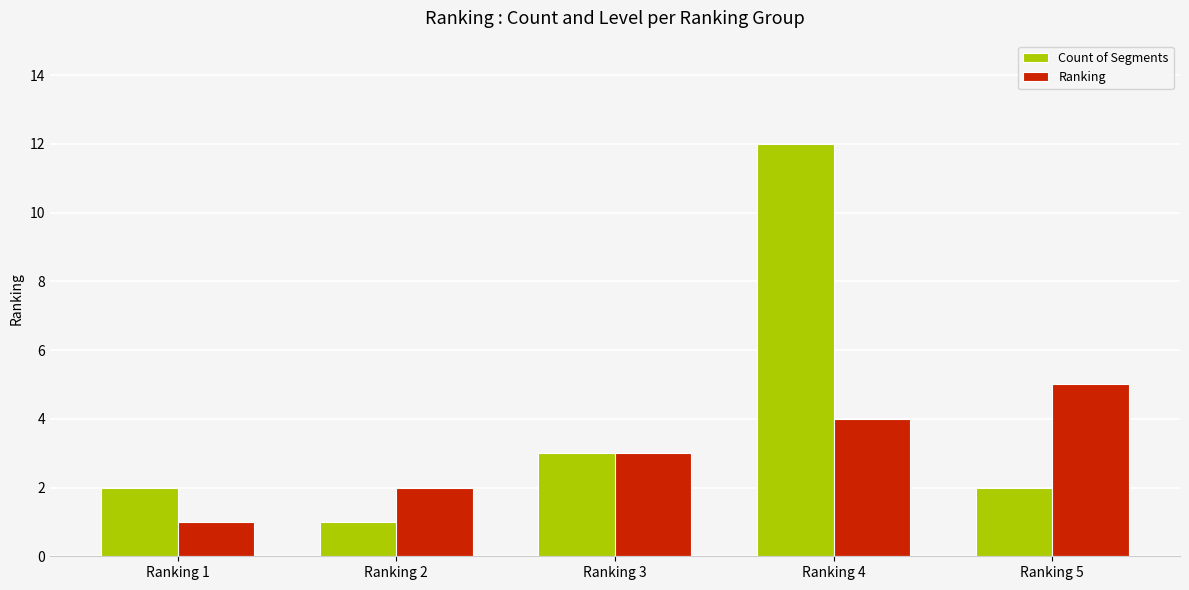

True or false: Count of Segments has a value of 1 at Ranking 1.

False